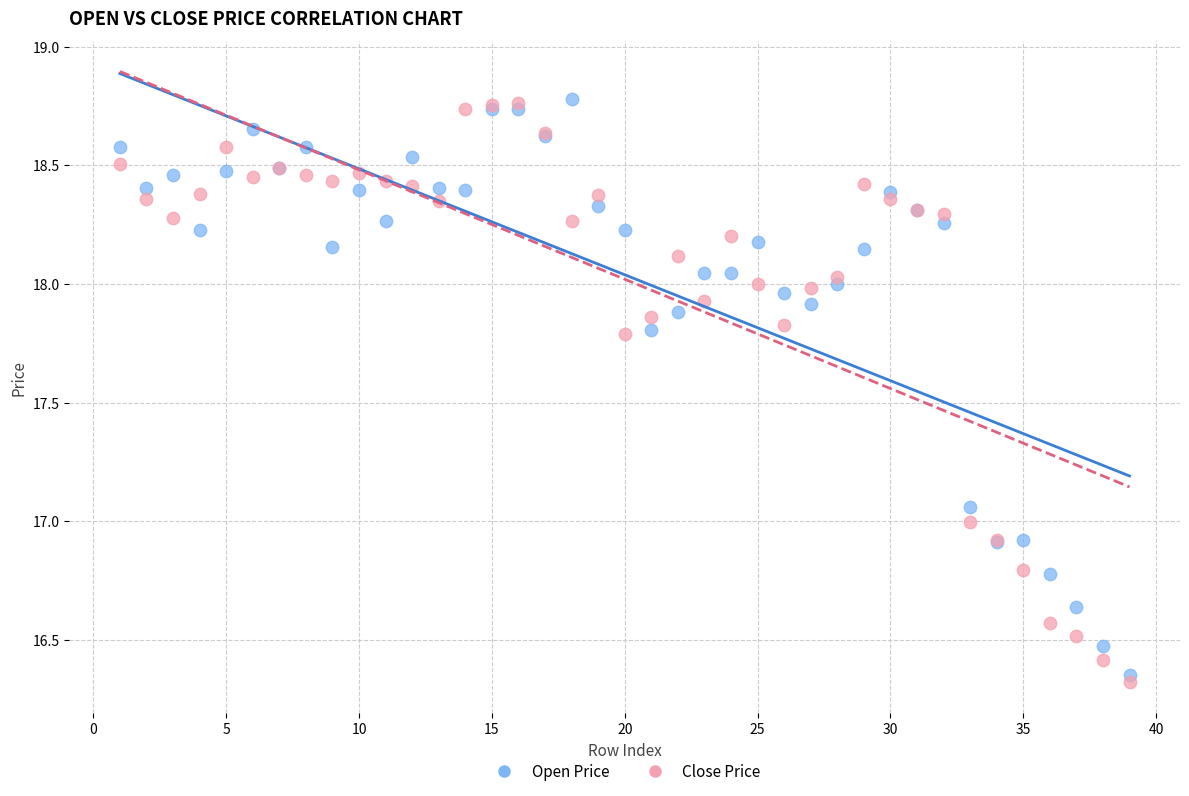

Which series contains the lowest Y value?

Close Price